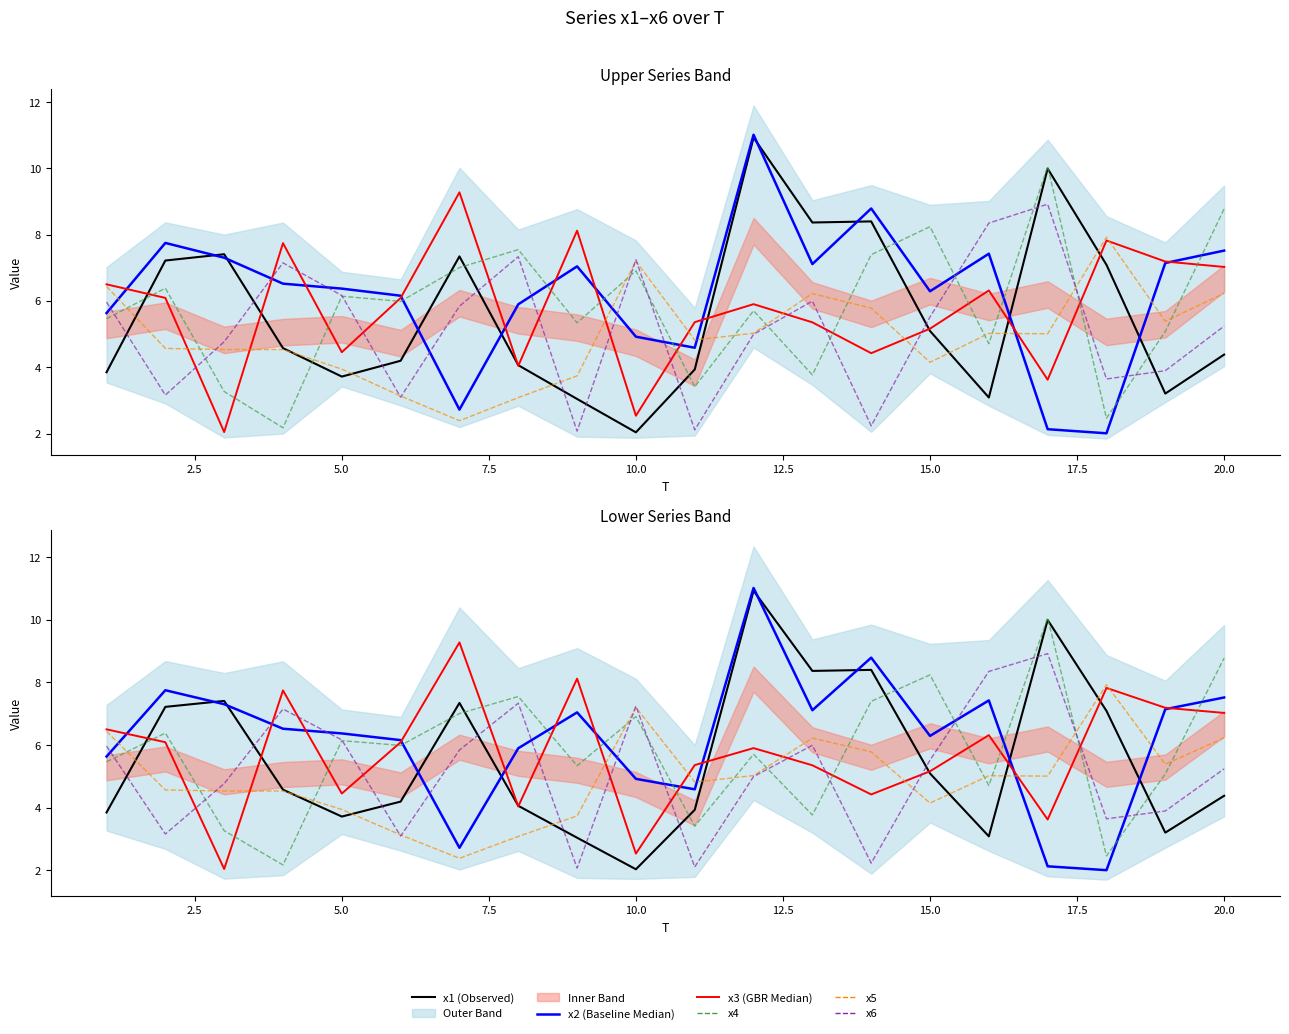

Reading left to right, list all the values displayed in this chart.

x1 (Observed): 3.9	7.2	7.4	4.6	3.7	4.2	7.3	4.1	3.0	2.0	3.9	10.9	8.4	8.4	5.1	3.1	10.0	7.1	3.2	4.4
x2 (Baseline Median): 5.6	7.8	7.3	6.5	6.4	6.2	2.7	5.9	7.0	4.9	4.6	11.0	7.1	8.8	6.3	7.4	2.1	2.0	7.1	7.5
x3 (GBR Median): 6.5	6.1	2.0	7.7	4.5	6.1	9.3	4.0	8.1	2.5	5.4	5.9	5.4	4.4	5.2	6.3	3.6	7.8	7.2	7.0
x4: 5.5	6.4	3.3	2.2	6.1	6.0	7.0	7.6	5.3	6.9	3.4	5.7	3.8	7.4	8.2	4.7	10.1	2.5	5.1	8.8
x5: 6.4	4.6	4.5	4.5	3.9	3.1	2.4	3.1	3.7	7.2	4.8	5.0	6.2	5.8	4.2	5.0	5.0	7.9	5.4	6.2
x6: 6.0	3.2	4.8	7.2	6.2	3.1	5.8	7.3	2.1	7.2	2.1	5.0	6.0	2.2	5.5	8.4	8.9	3.6	3.9	5.2